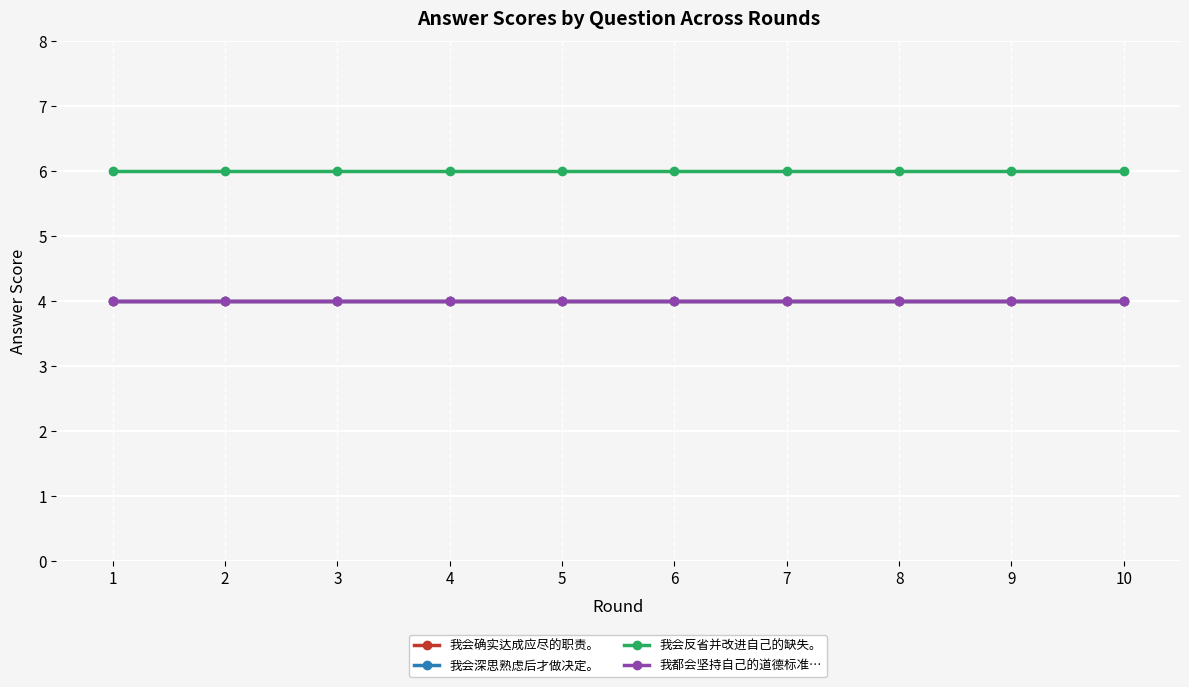

Is it true that 我会反省并改进自己的缺失。 equals 3 at 7?

False